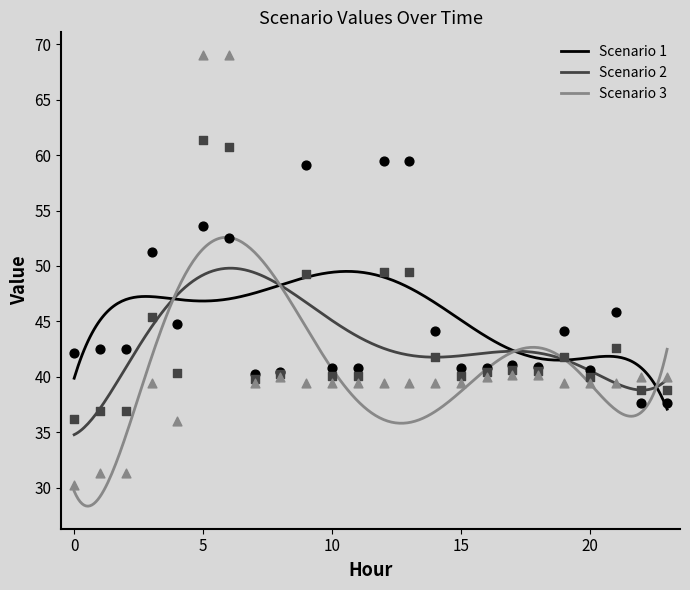

Which series has the largest total across all categories?

Scenario 1